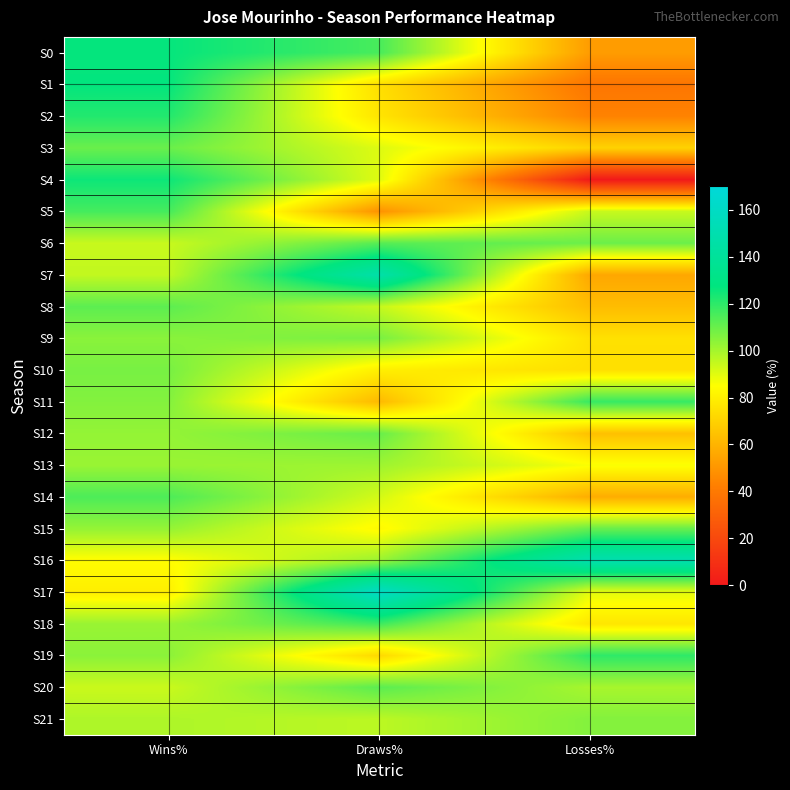

What is the spread (max minus min) of values at Wins%?

47.2